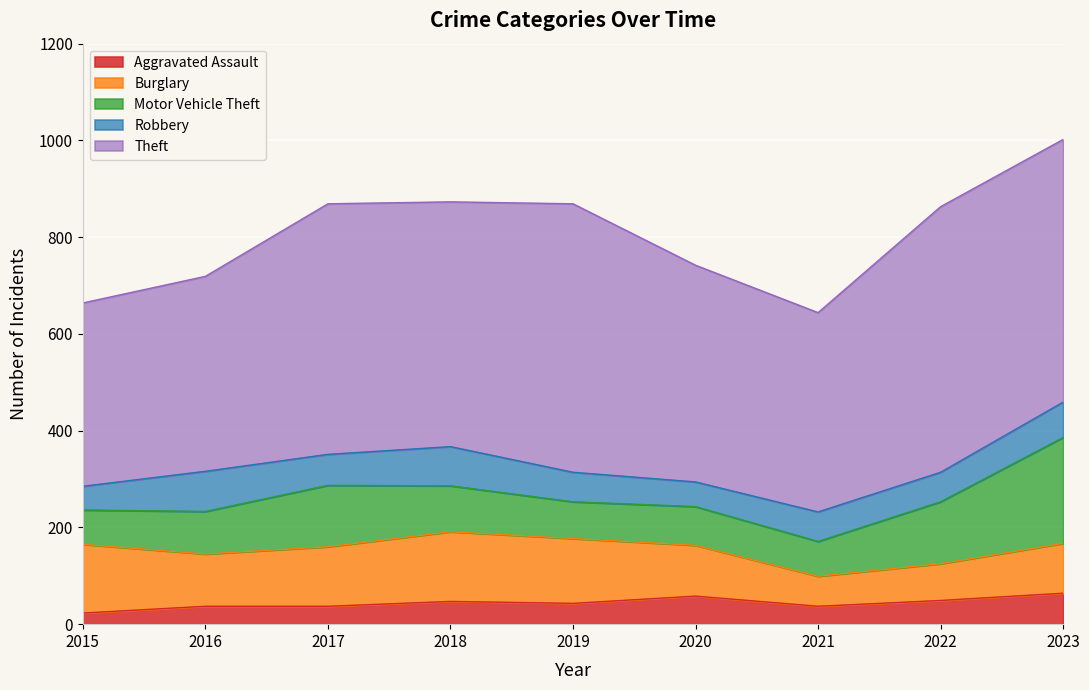

What are all the series names shown in the legend?

Aggravated Assault, Burglary, Motor Vehicle Theft, Robbery, Theft